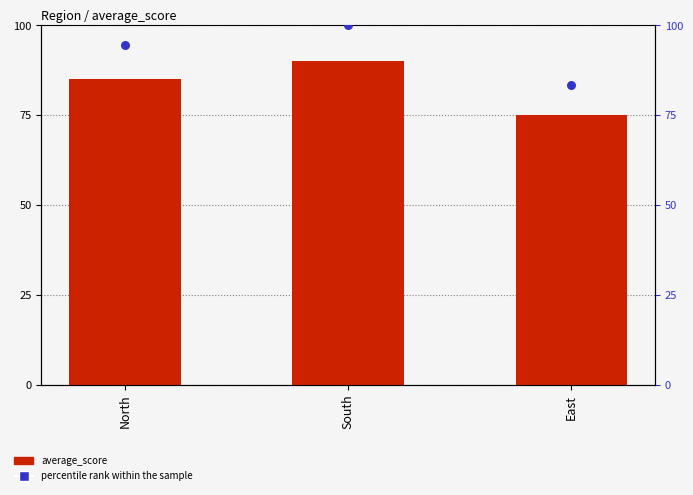

Which series has the widest spread of Y values?

percentile rank within the sample